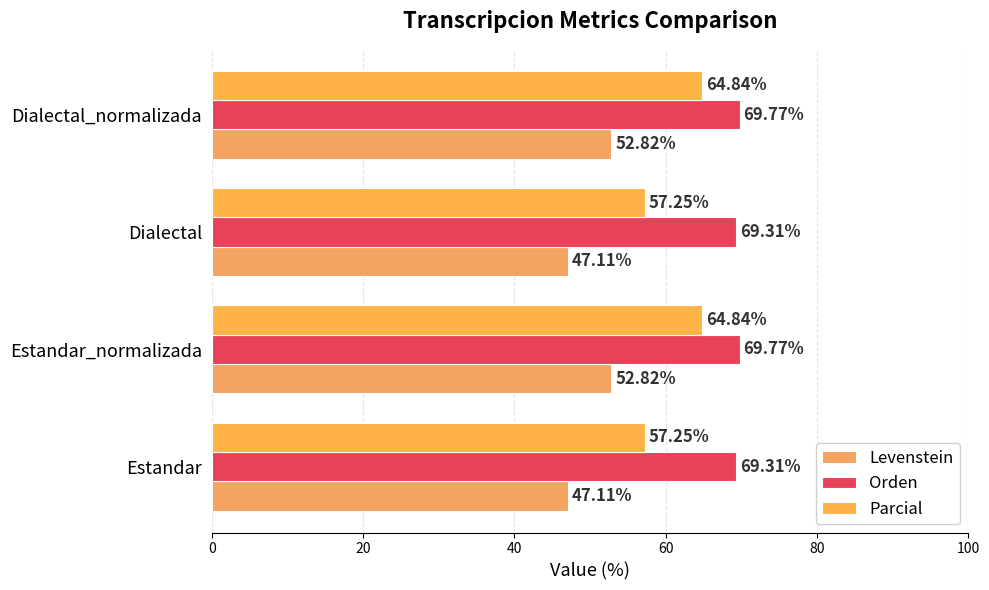

Count the number of data series in this chart.

3